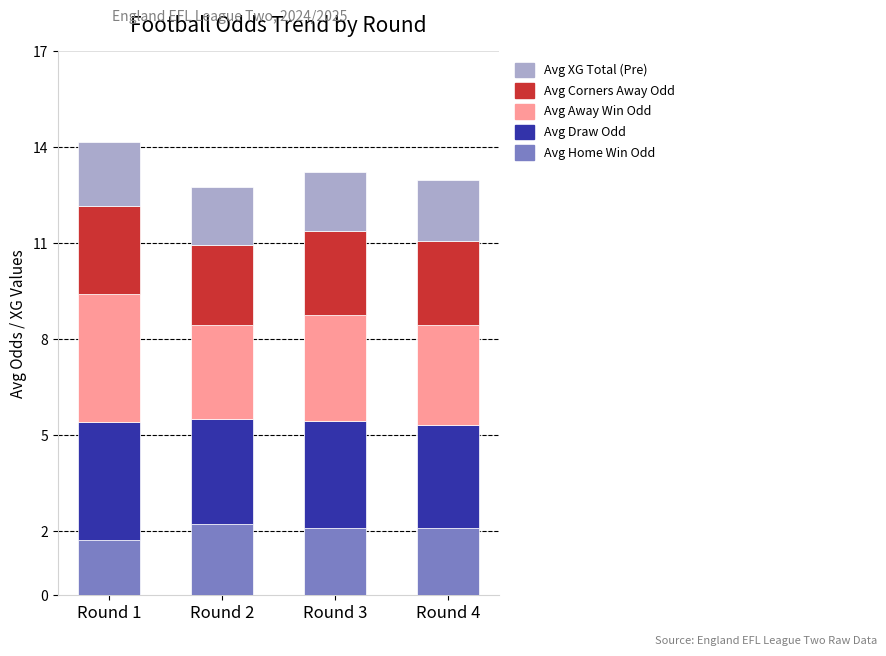

What is the total value across all series at Round 3?

13.2